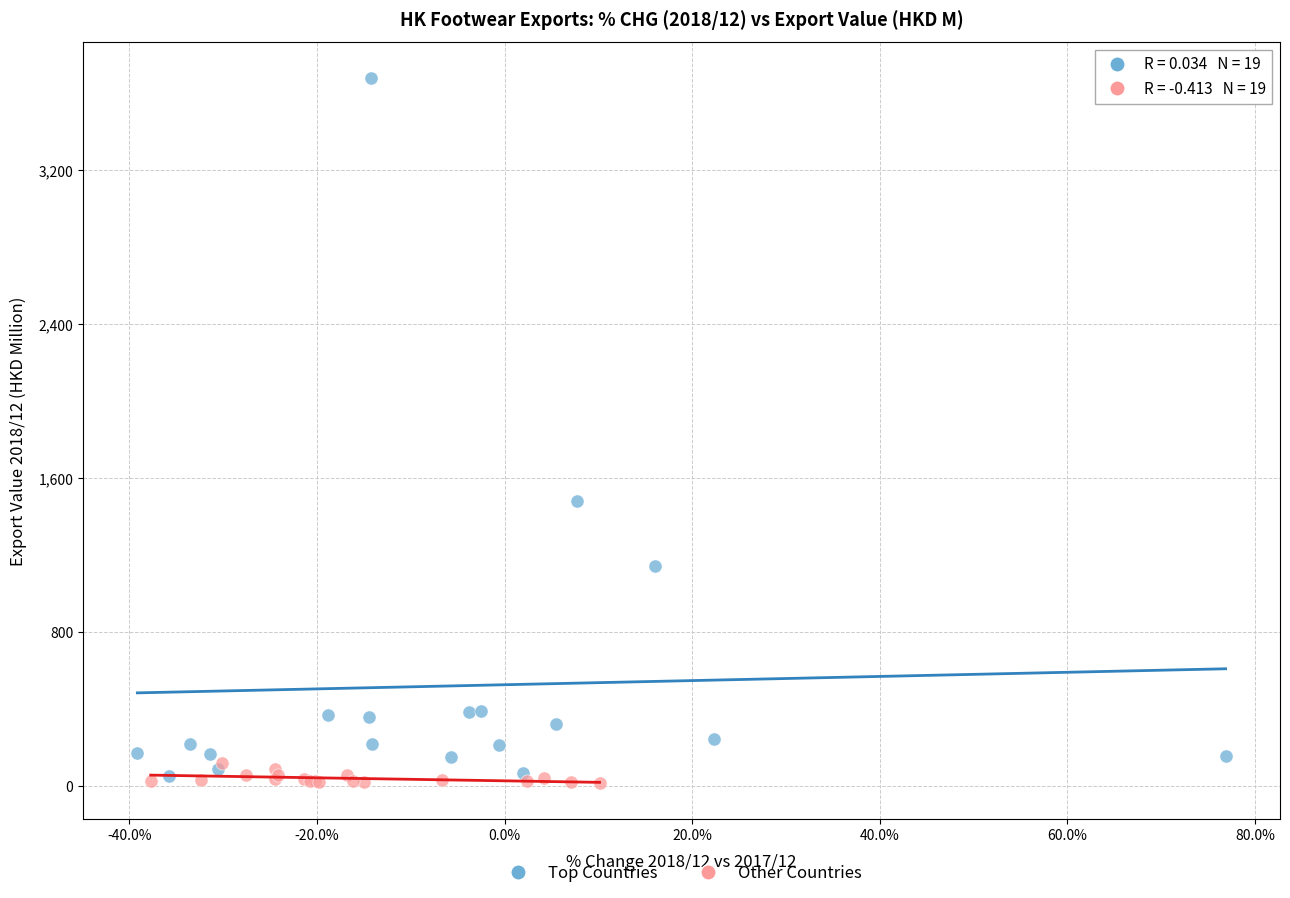

Which series reaches the maximum Y coordinate?

Top Countries